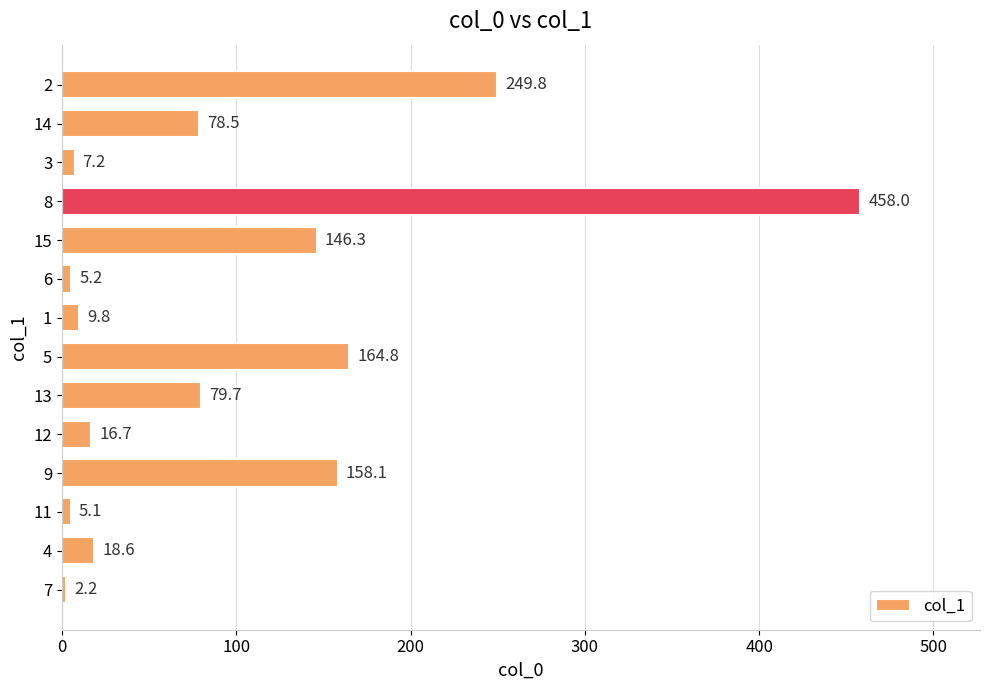

What is the approximate value at 3?

7.2